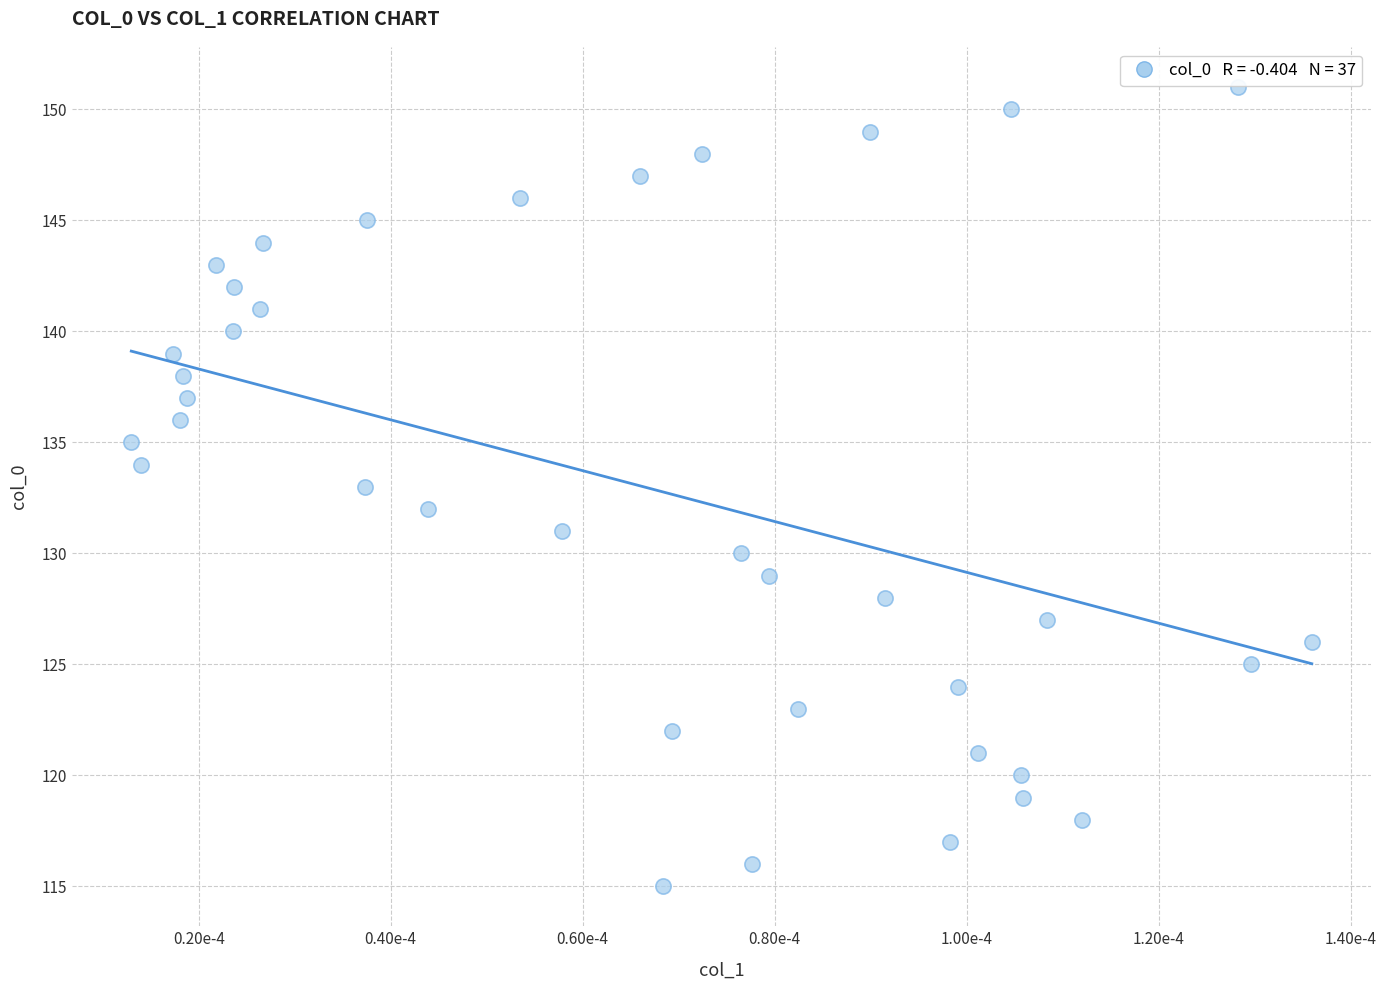

What is the range of Y values (max minus min)?

36